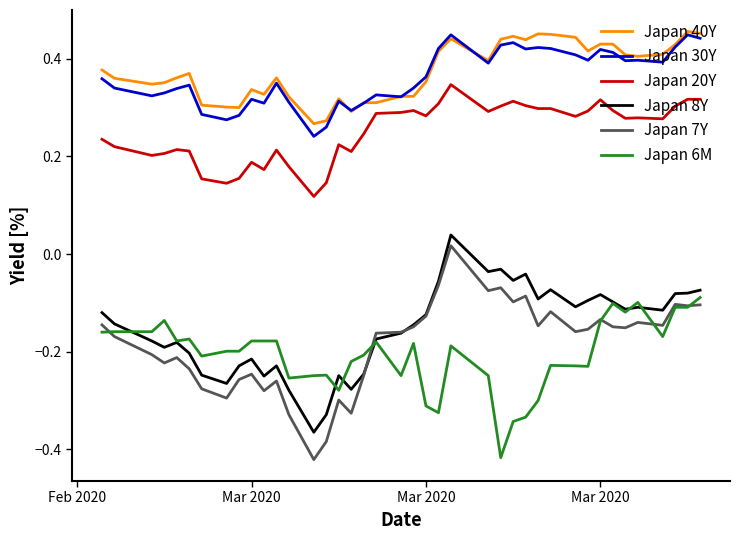

True or false: Japan 7Y and Japan 30Y cross at least once.

False